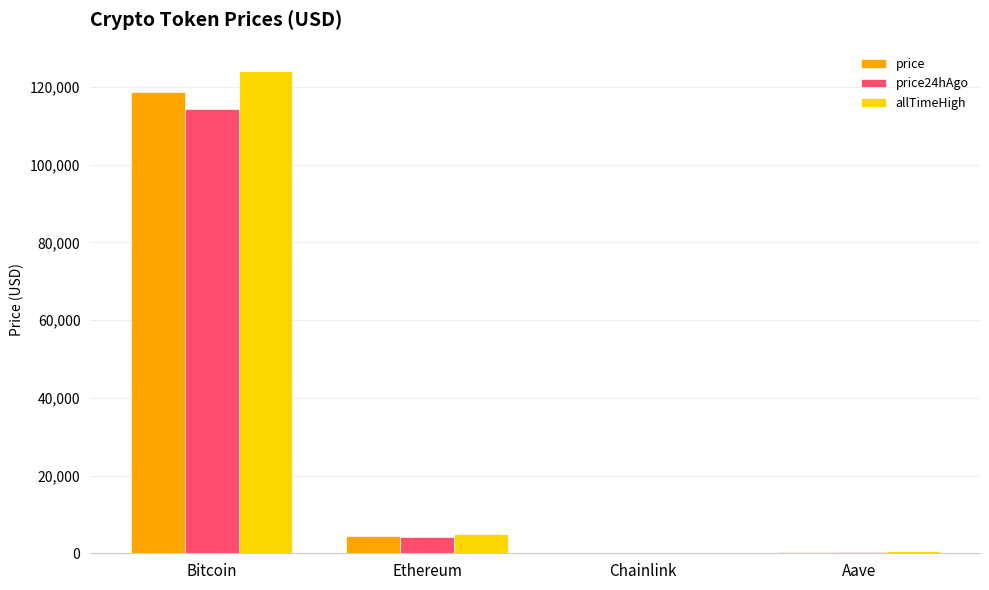

Which series has the largest total across all categories?

allTimeHigh